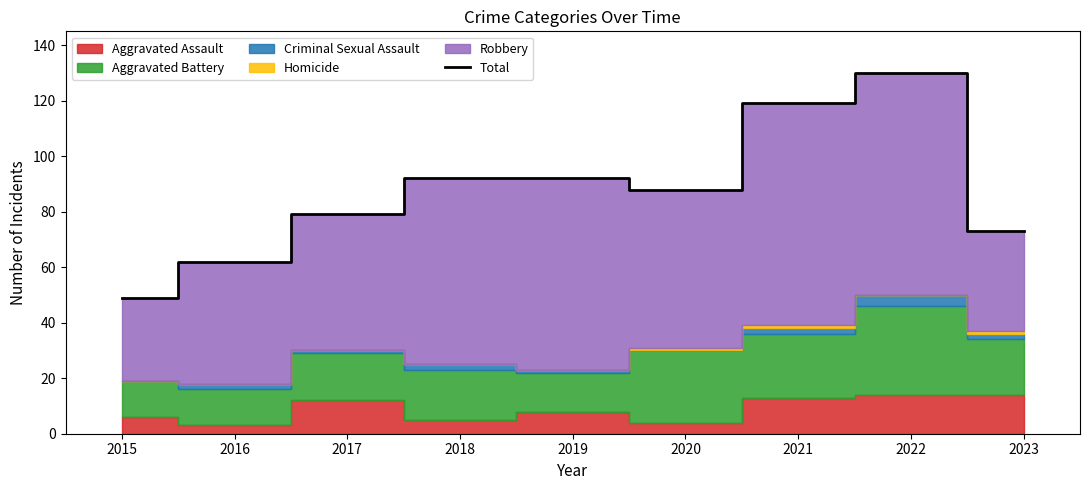

Reading left to right, list all the values displayed in this chart.

2015=49	2016=62	2017=79	2018=92	2019=92	2020=88	2021=119	2022=130	2023=73